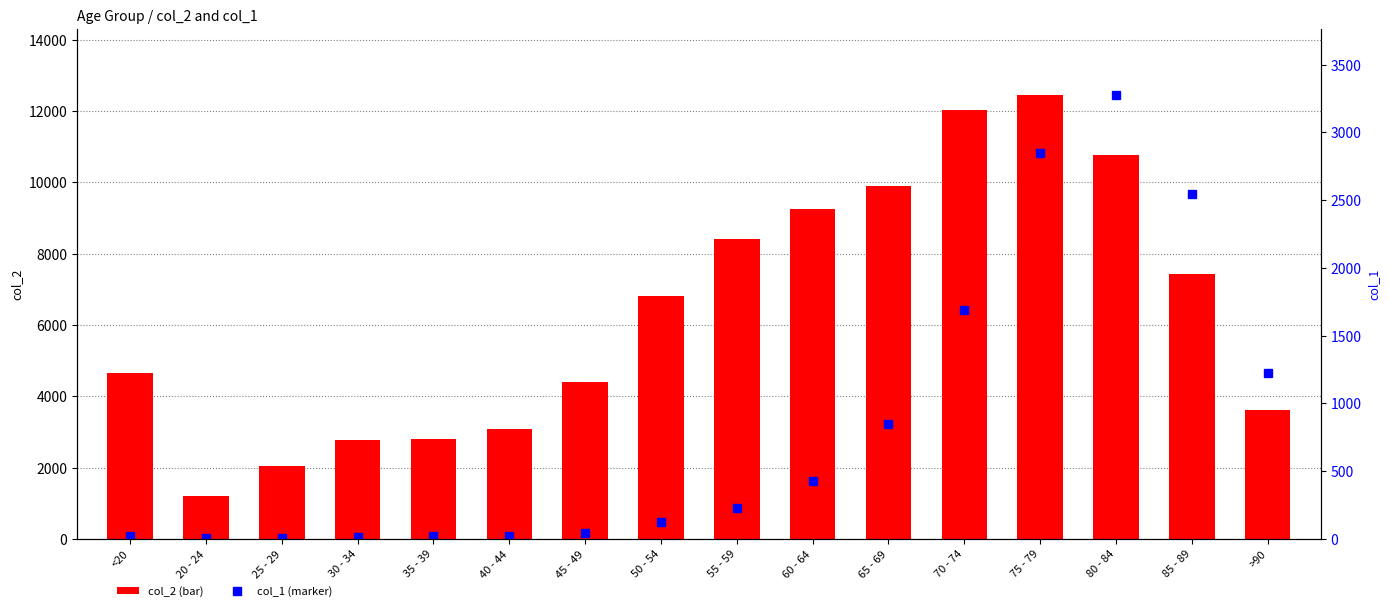

Reading left to right, list all the values displayed in this chart.

col_2: <20=4641	20 - 24=1191	25 - 29=2038	30 - 34=2765	35 - 39=2814	40 - 44=3078	45 - 49=4396	50 - 54=6803	55 - 59=8400	60 - 64=9236	65 - 69=9883	70 - 74=12018	75 - 79=12434	80 - 84=10764	85 - 89=7417	>90=3604
col_1: <20=18	20 - 24=4	25 - 29=3	30 - 34=17	35 - 39=18	40 - 44=24	45 - 49=47	50 - 54=126	55 - 59=227	60 - 64=426	65 - 69=850	70 - 74=1690	75 - 79=2848	80 - 84=3273	85 - 89=2548	>90=1224